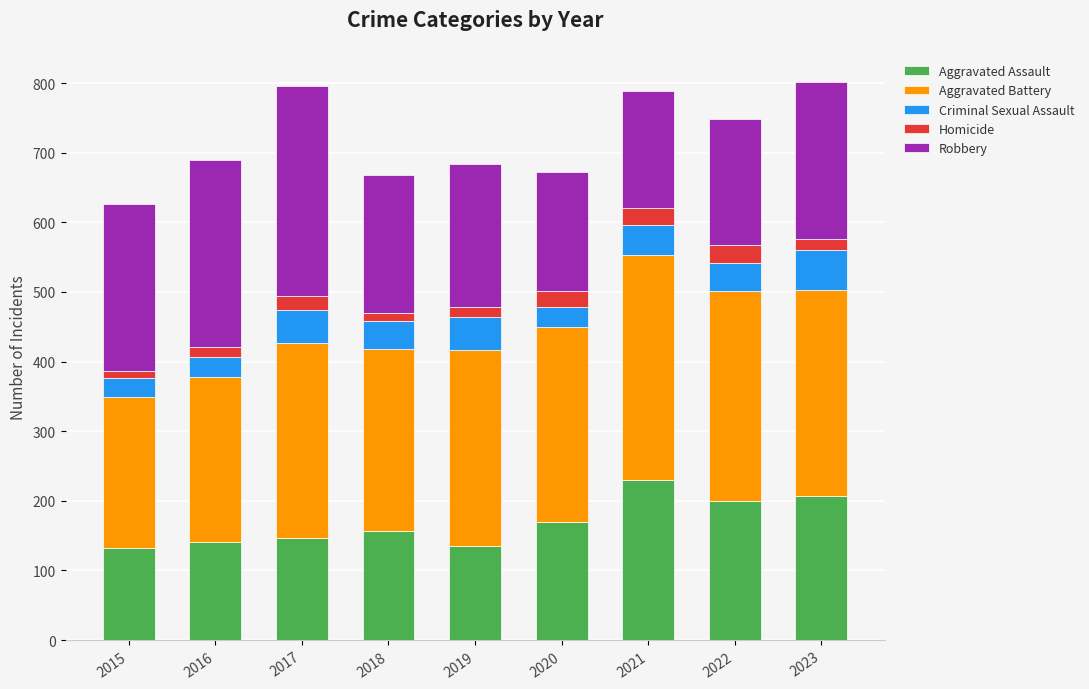

What is the lowest value of the Aggravated Assault series?

132